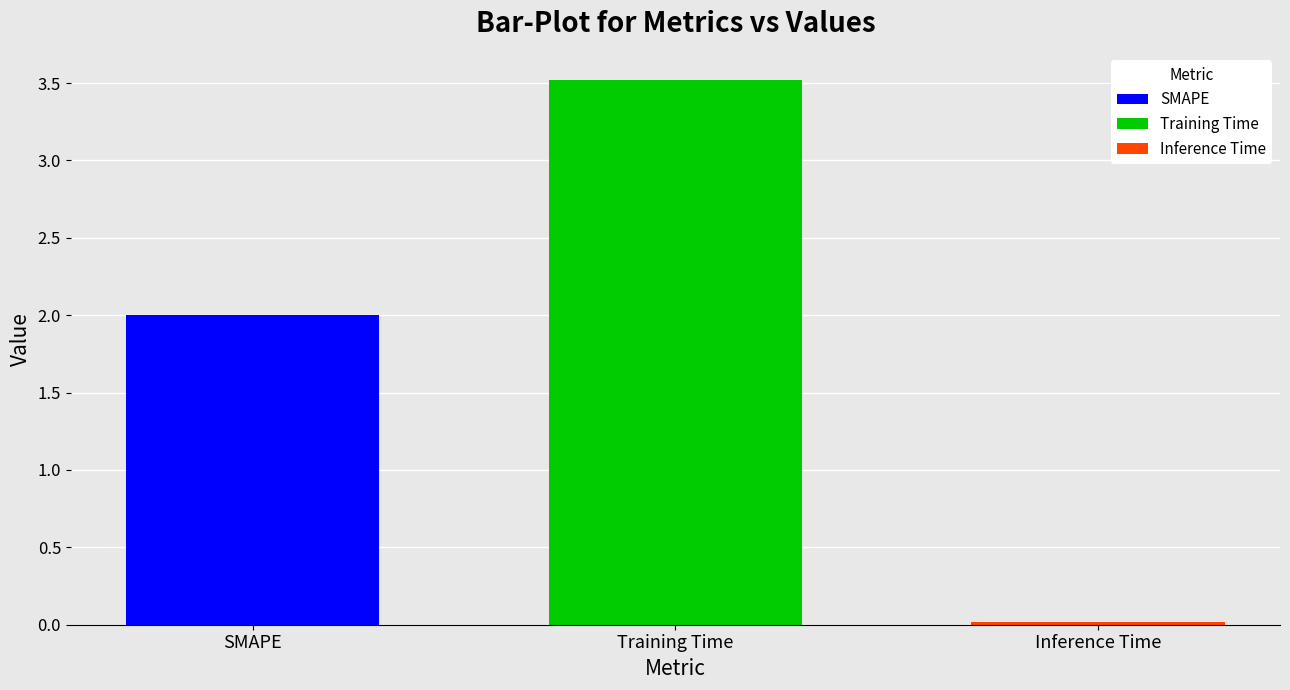

What is the maximum value shown in the chart?

3.5